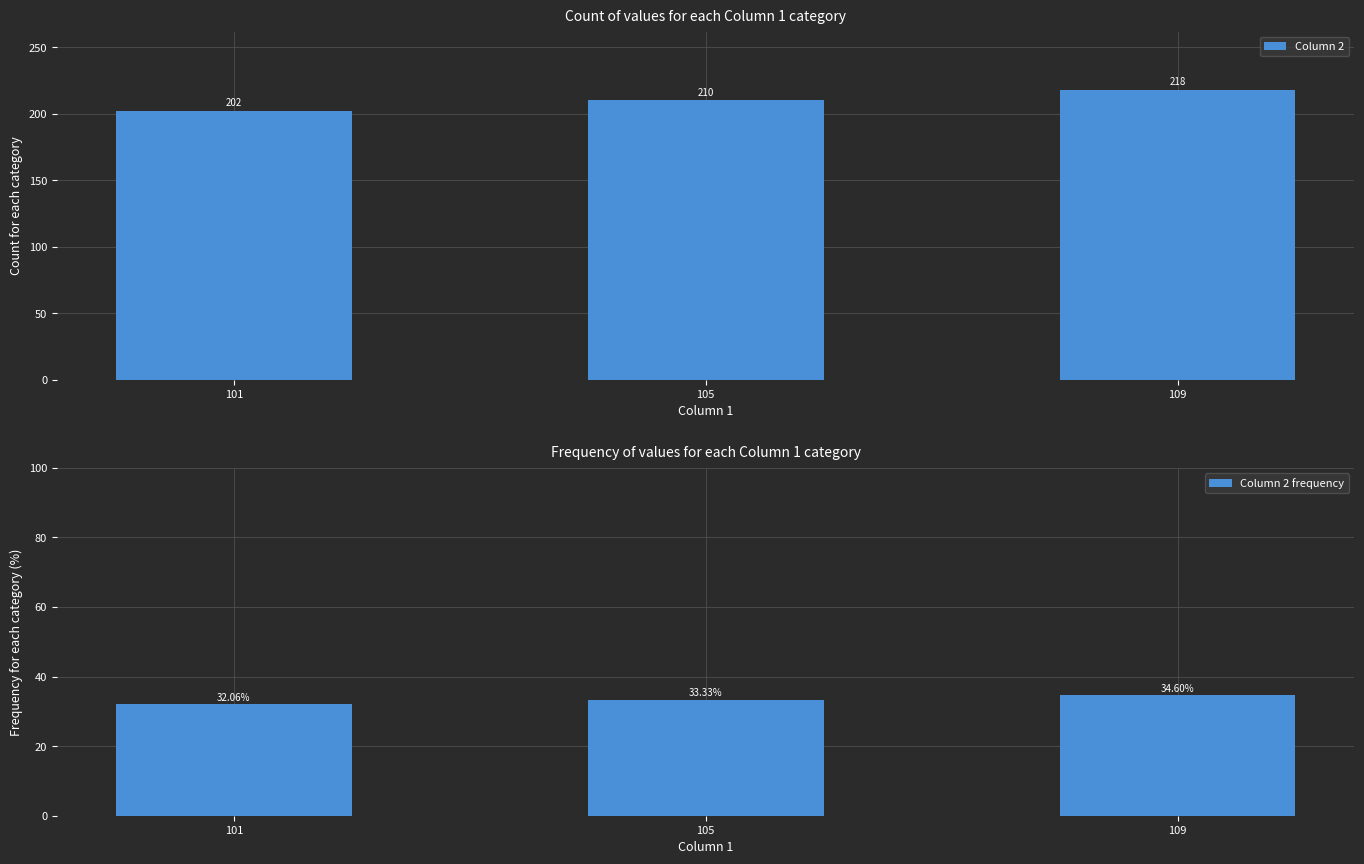

Reading left to right, extract all data points from this chart.

Column 2: 202.0	210.0	218.0
Column 2 frequency: 32.1	33.3	34.6